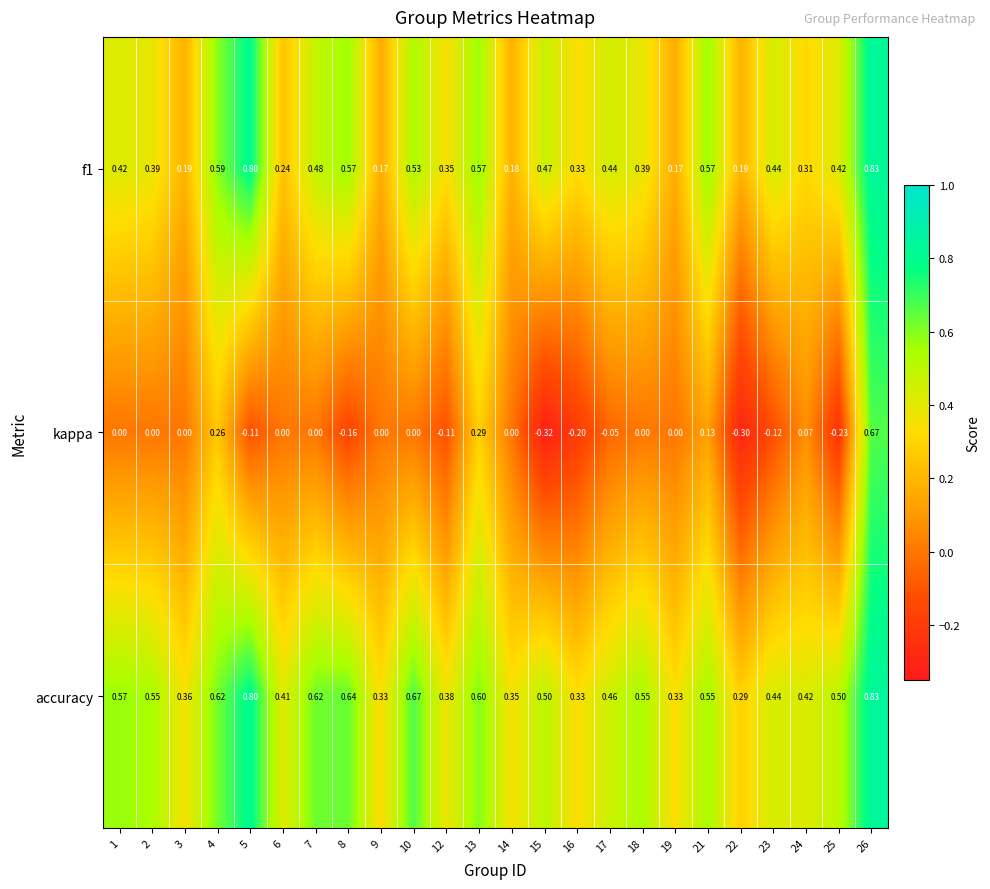

Is the value of accuracy at 3 greater than the value of kappa at 2?

Yes